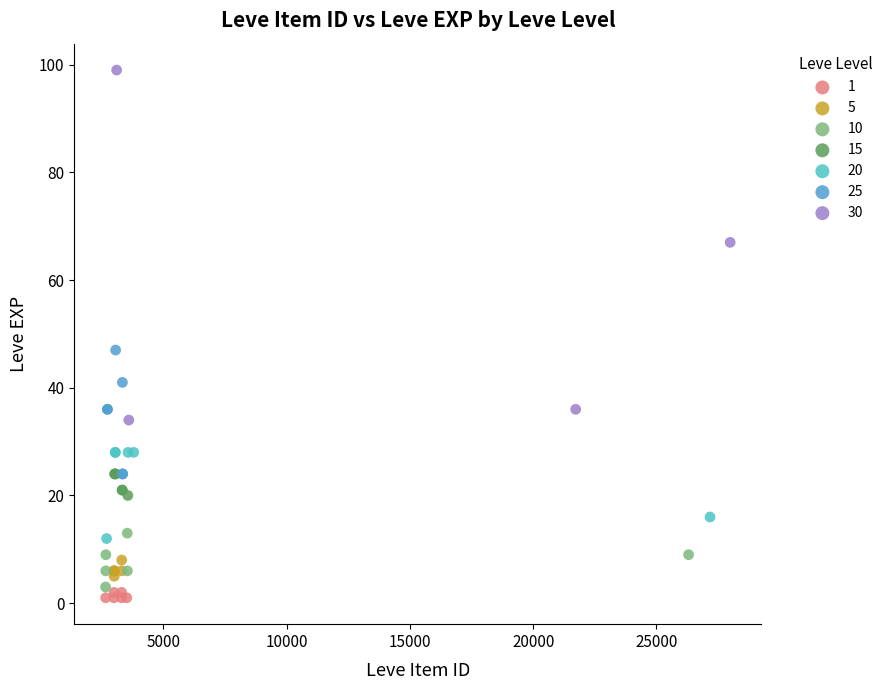

Which series has the largest Y range (max minus min)?

30